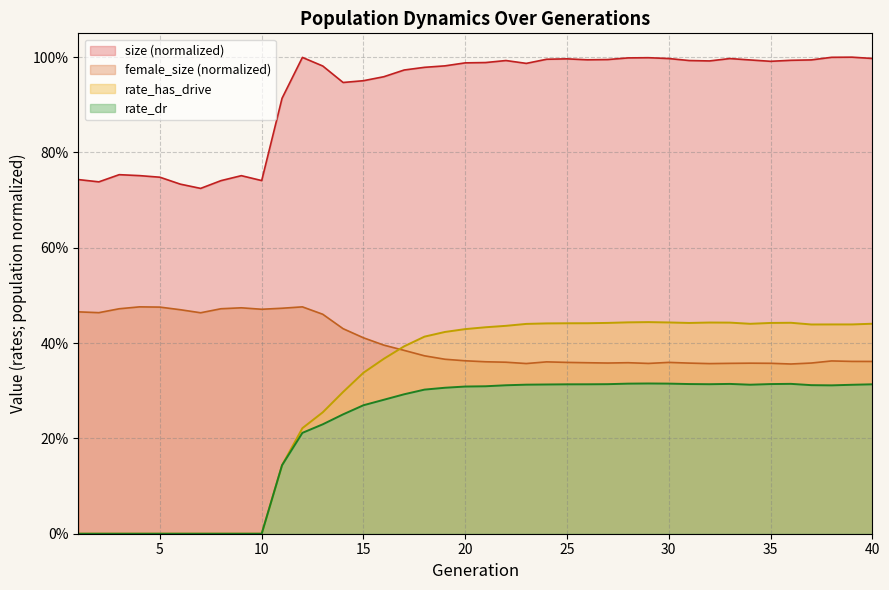

What is the sum of all rate_has_drive values?

12.1